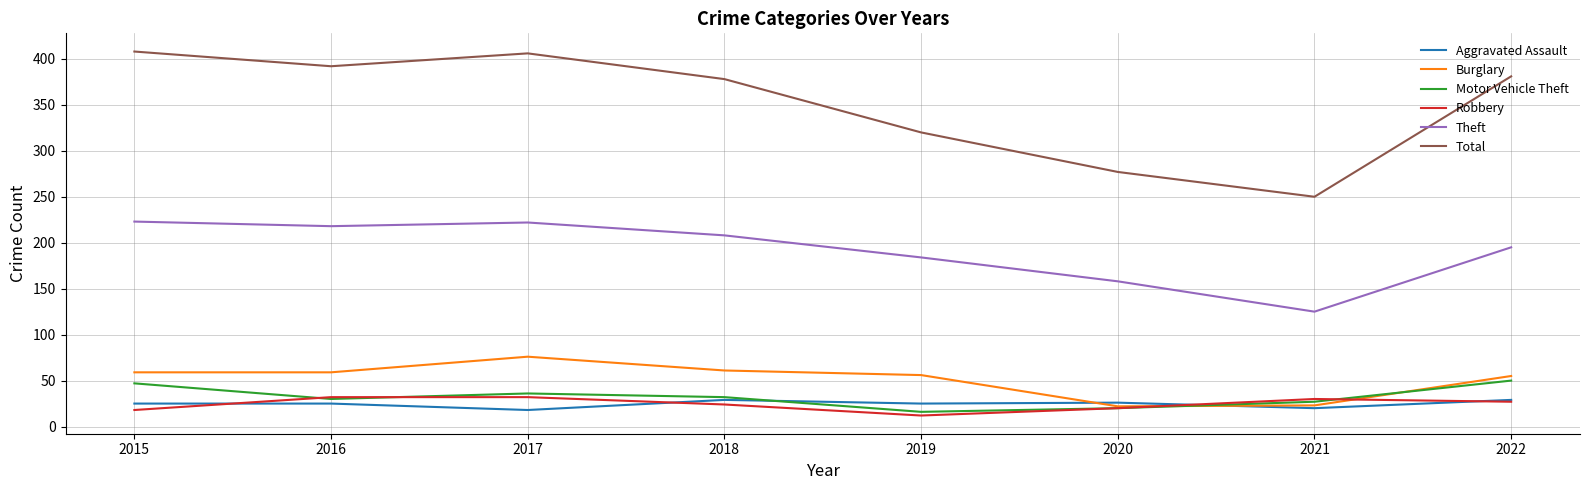

What is the average value of the Burglary series?

51